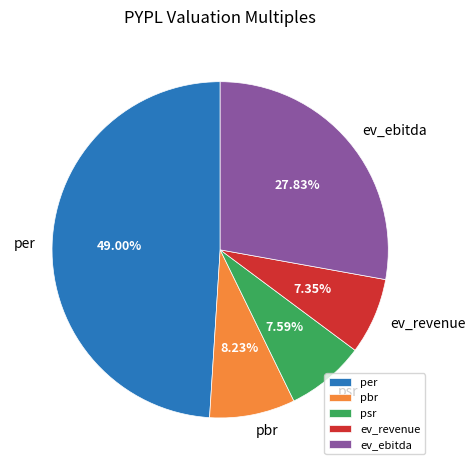

Does psr represent more than half of the total?

No